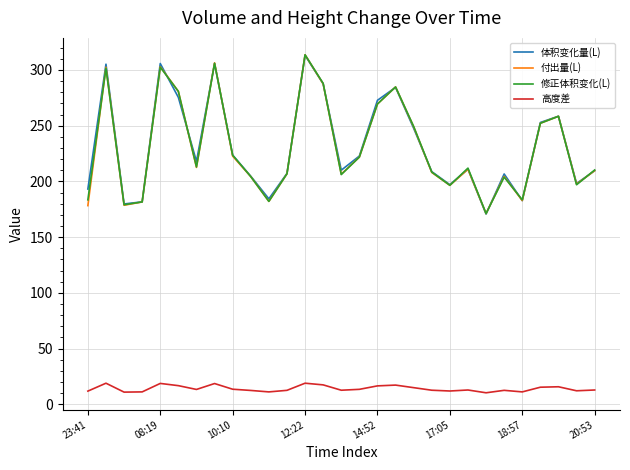

True or false: 高度差 has more than 1 interior local peaks.

True